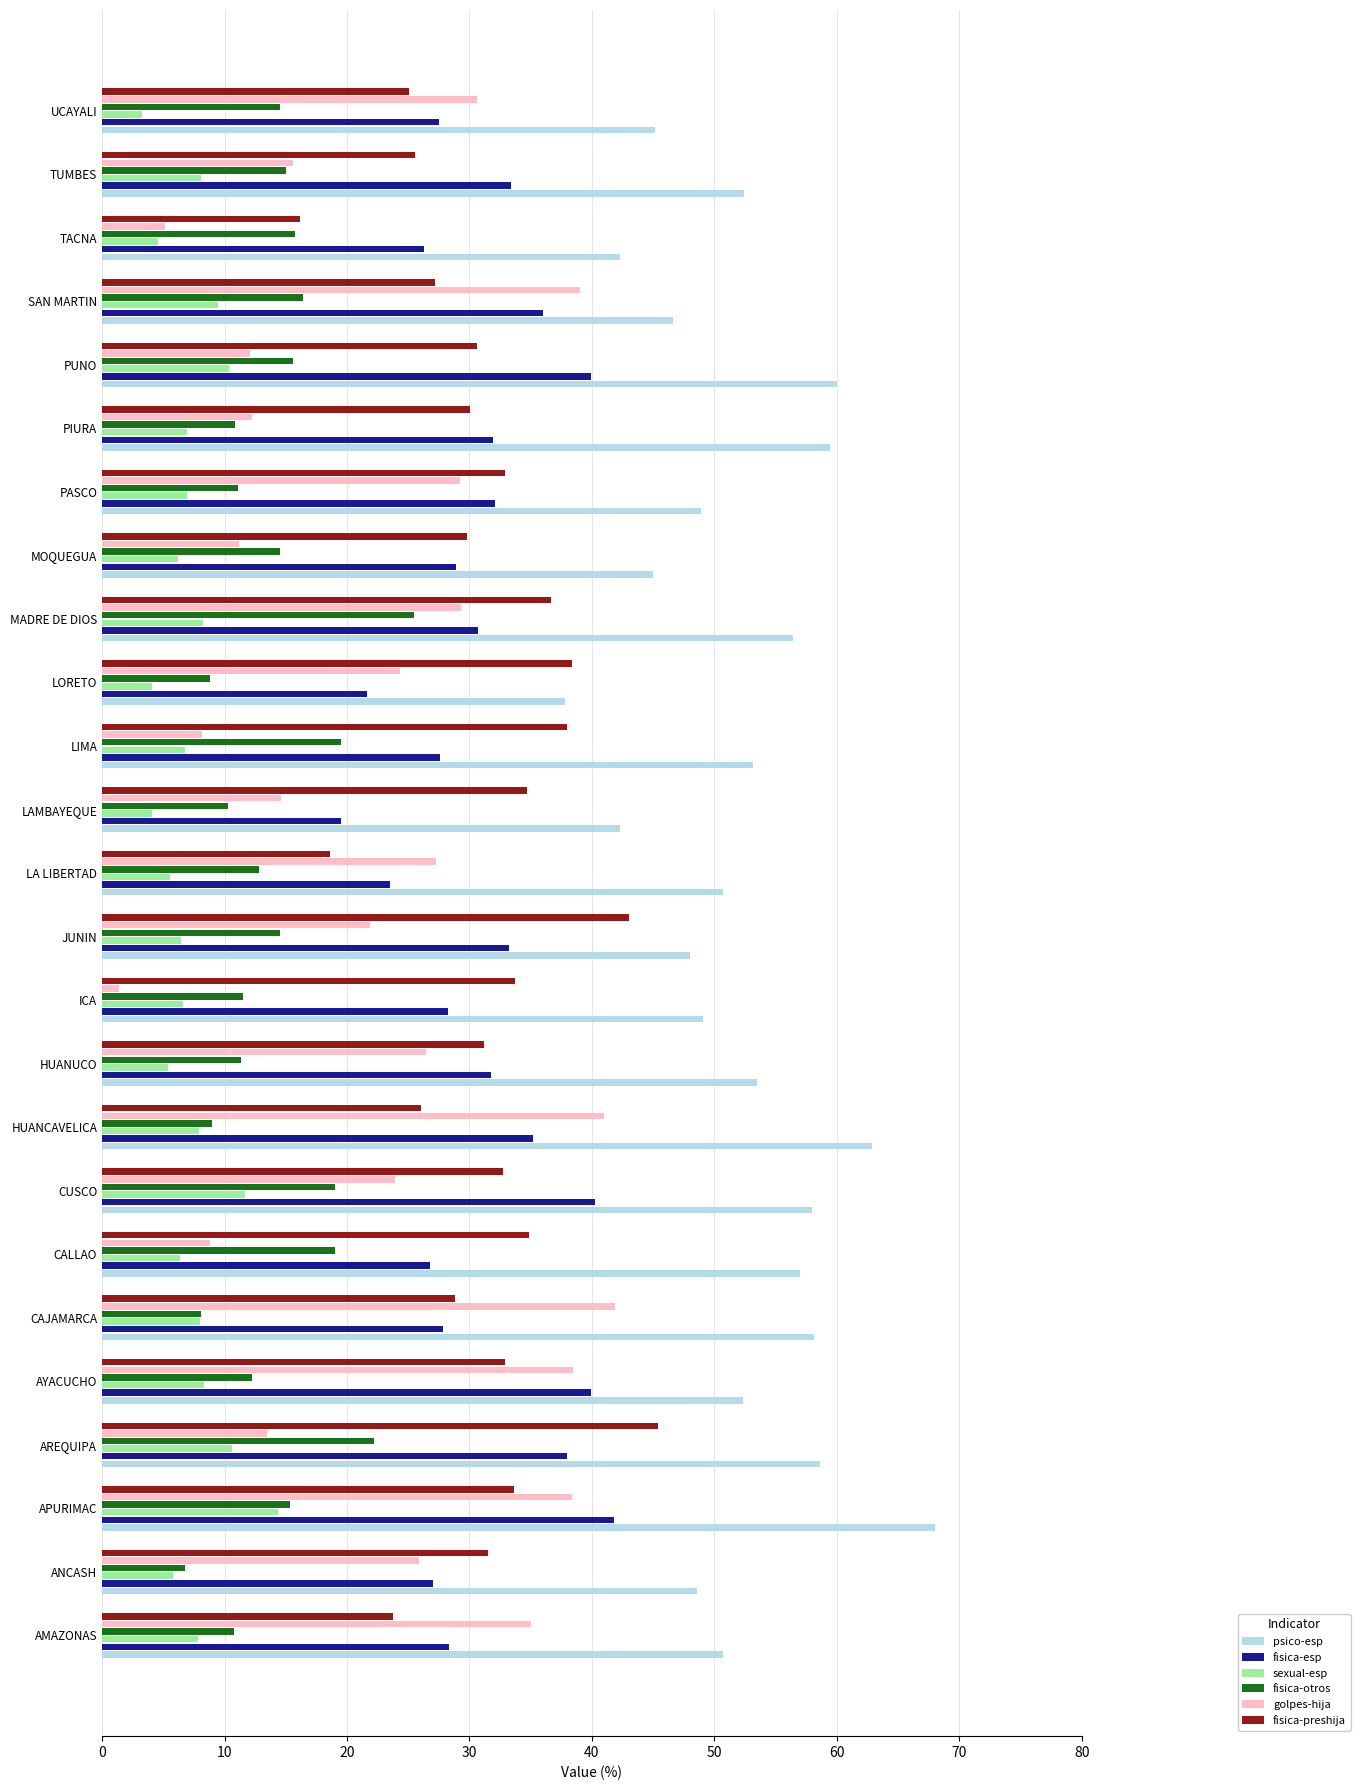

Which series has the largest total across all categories?

psico-esp